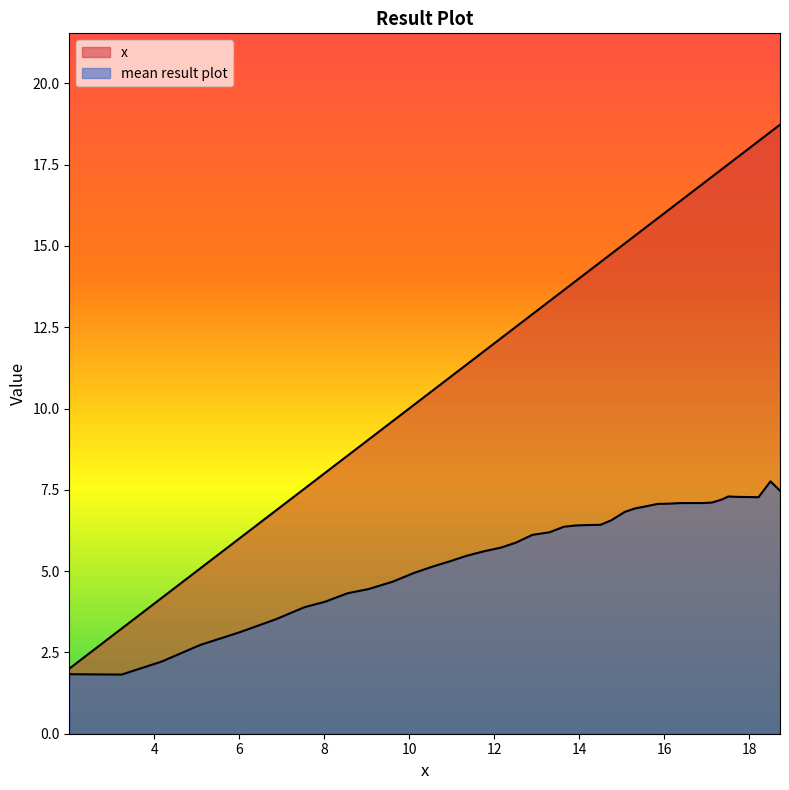

Reading right to left, what are all the values shown in this chart?

x: 18.7	18.5	18.2	17.7	17.5	17.3	17.1	16.9	16.7	16.4	16.1	15.9	15.5	15.3	15.1	14.8	14.5	14.2	13.9	13.6	13.3	12.9	12.5	12.2	11.8	11.4	11.0	10.6	10.1	9.6	9.0	8.6	8.0	7.5	6.8	6.0	5.1	4.2	3.2	2.0
mean result plot: 7.5	7.8	7.3	7.3	7.3	7.2	7.1	7.1	7.1	7.1	7.1	7.1	7.0	6.9	6.8	6.6	6.4	6.4	6.4	6.4	6.2	6.1	5.9	5.7	5.6	5.5	5.3	5.2	4.9	4.7	4.4	4.3	4.1	3.9	3.5	3.1	2.7	2.2	1.8	1.8